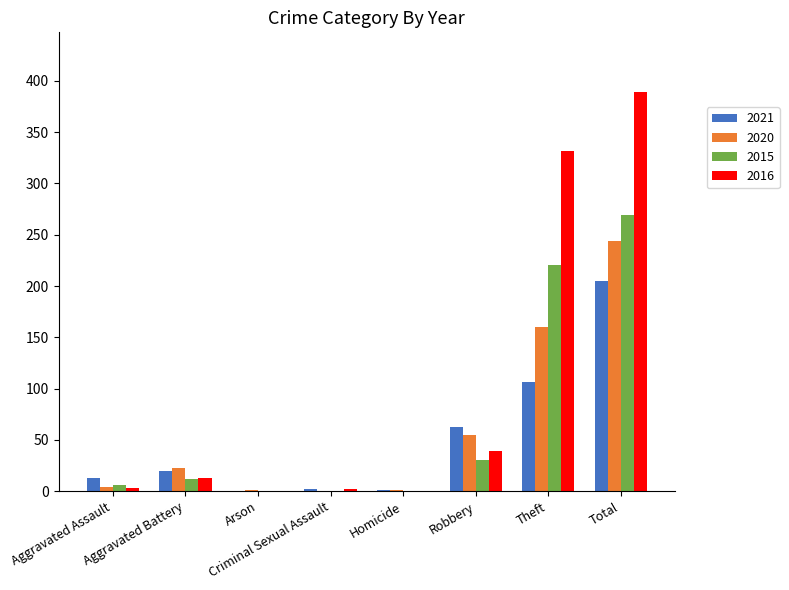

What is the spread (max minus min) of values at Arson?

1